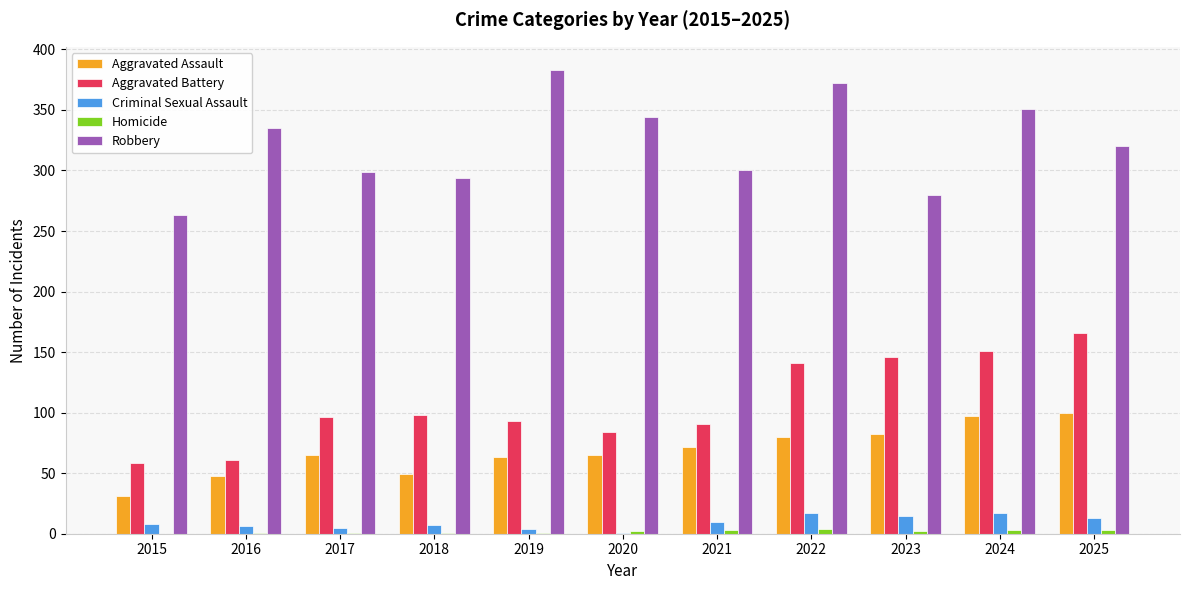

Read the Aggravated Battery value at 2016.

61